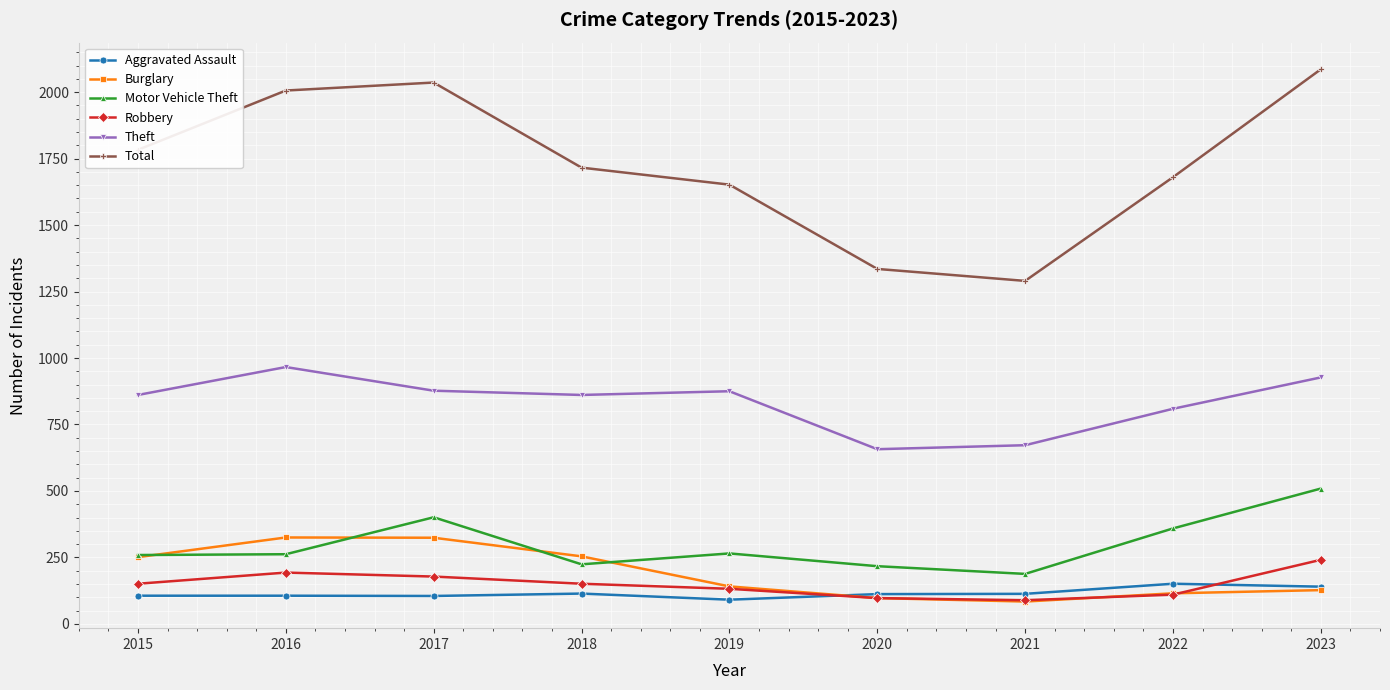

True or false: Burglary and Aggravated Assault cross at least once.

True